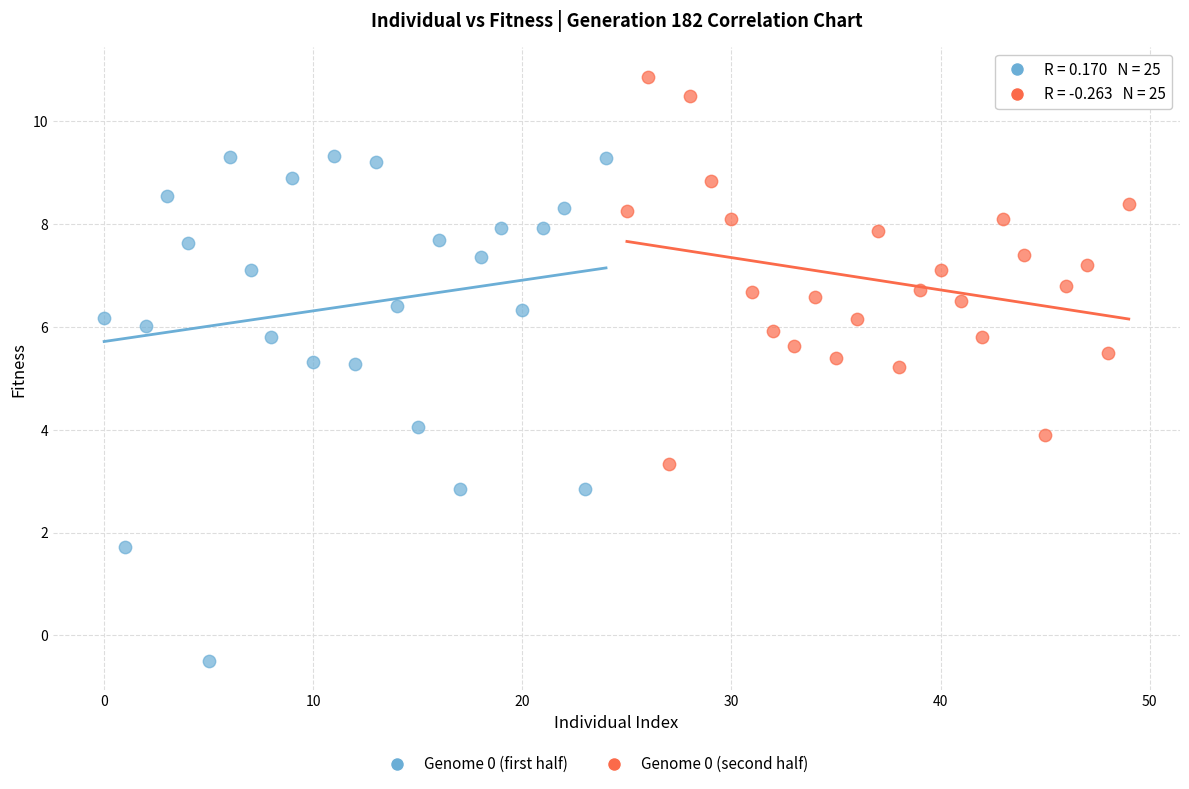

Which series reaches the maximum Y coordinate?

Genome 0 (second half)